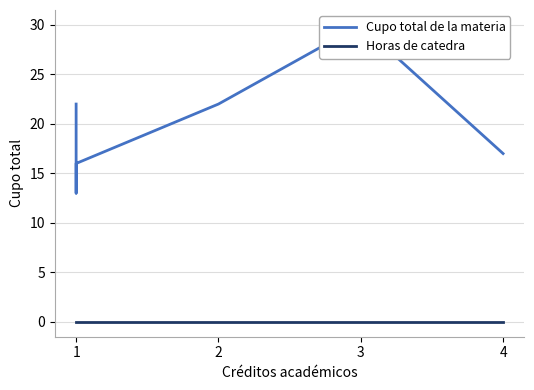

Rank the series by their maximum value, from lowest to highest.

Horas de catedra, Cupo total de la materia